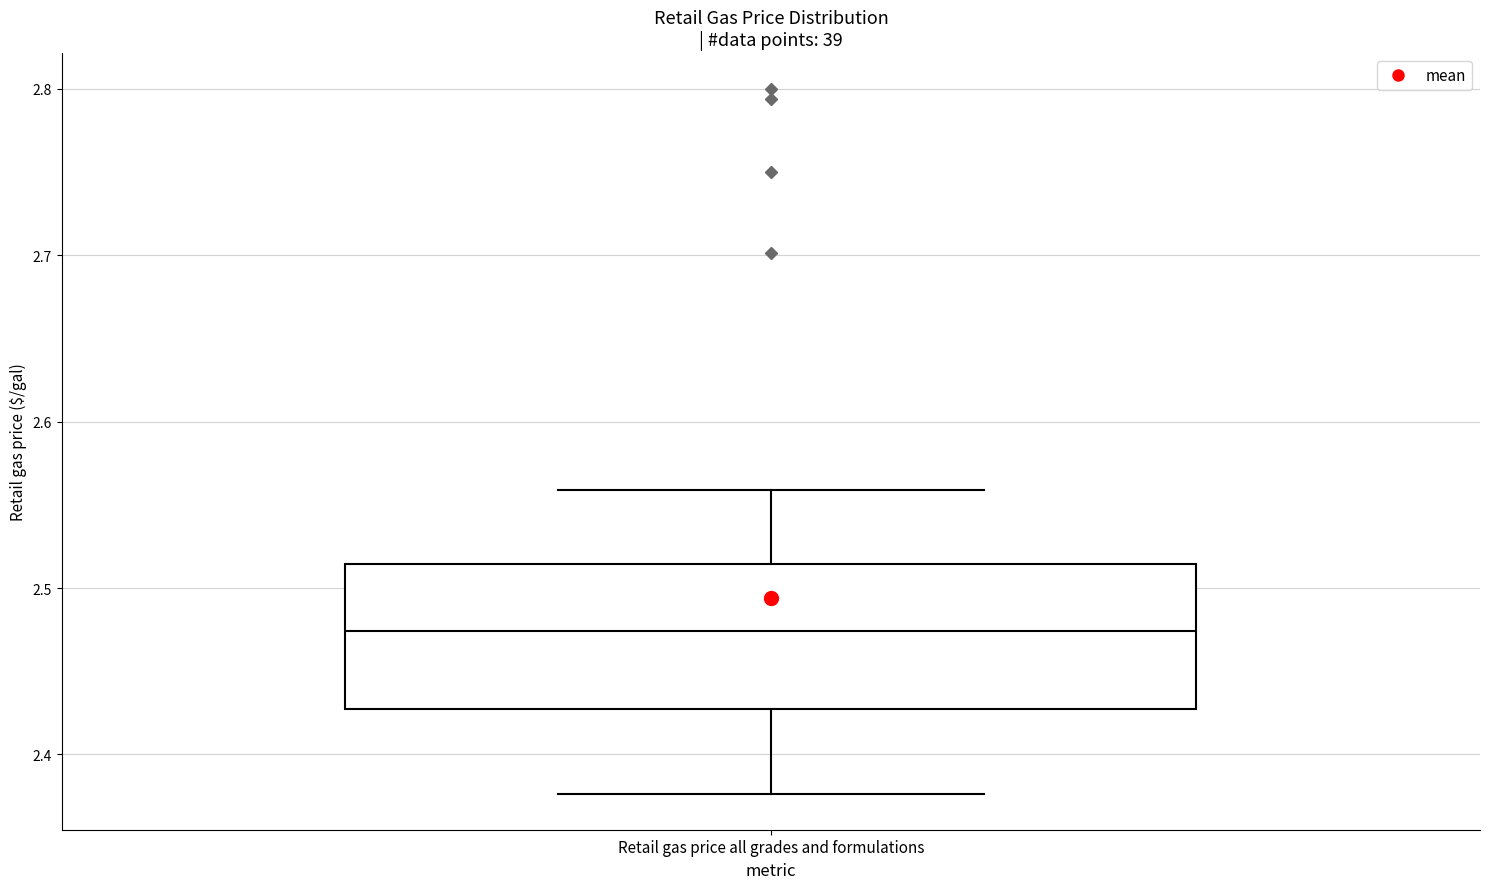

Read this box plot against the y-axis: the position of the median line, the range covered by the box, and the ends of both whiskers. The values are not printed on the chart, so give them approximately, as read against the axis.

median 2.47, box 2.43 to 2.51, whiskers 2.38 to 2.56